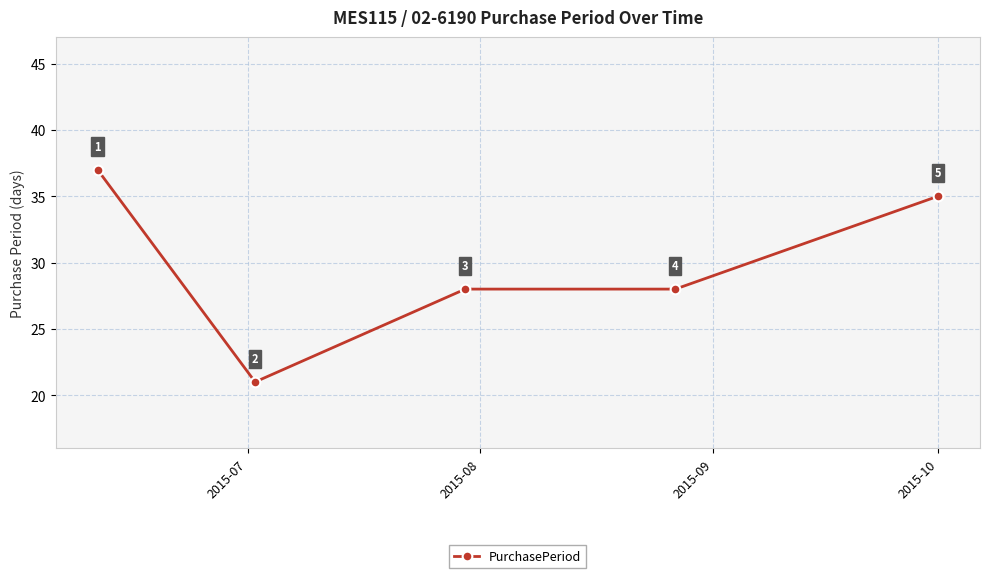

What is the smallest value displayed?

21